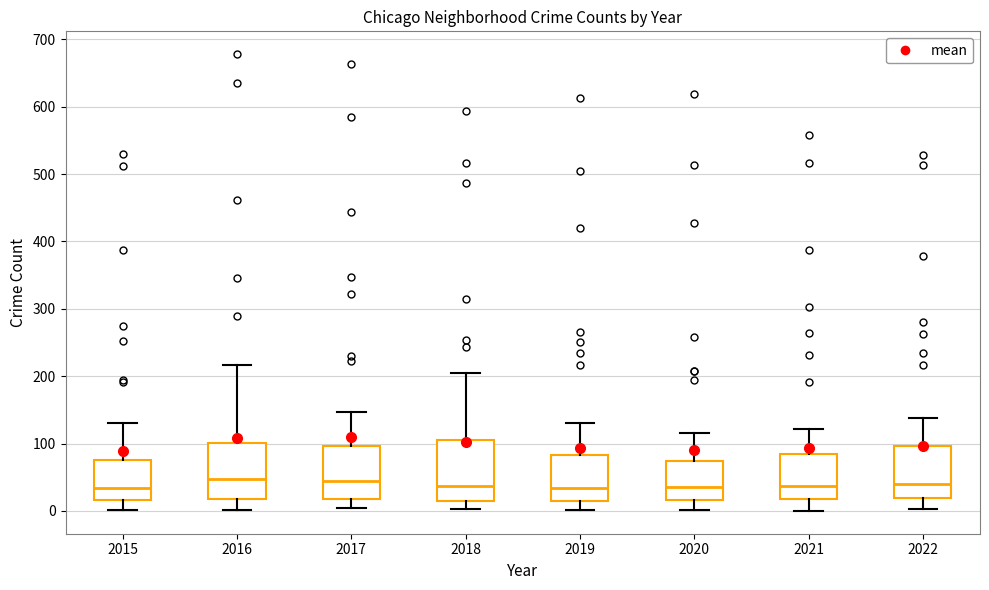

Reading left to right, transcribe this box plot: for each box, give where its median line is, the range the box spans, and where its two whiskers end, as read against the y-axis. The values are not printed on the chart, so give them approximately, as read against the axis.

2015: median 30, box 20 to 80, whiskers 0 to 130
2016: median 50, box 20 to 100, whiskers 0 to 220
2017: median 50, box 20 to 100, whiskers 0 to 150
2018: median 40, box 20 to 100, whiskers 0 to 210
2019: median 30, box 20 to 80, whiskers 0 to 130
2020: median 40, box 20 to 70, whiskers 0 to 120
2021: median 40, box 20 to 80, whiskers 0 to 120
2022: median 40, box 20 to 100, whiskers 0 to 140